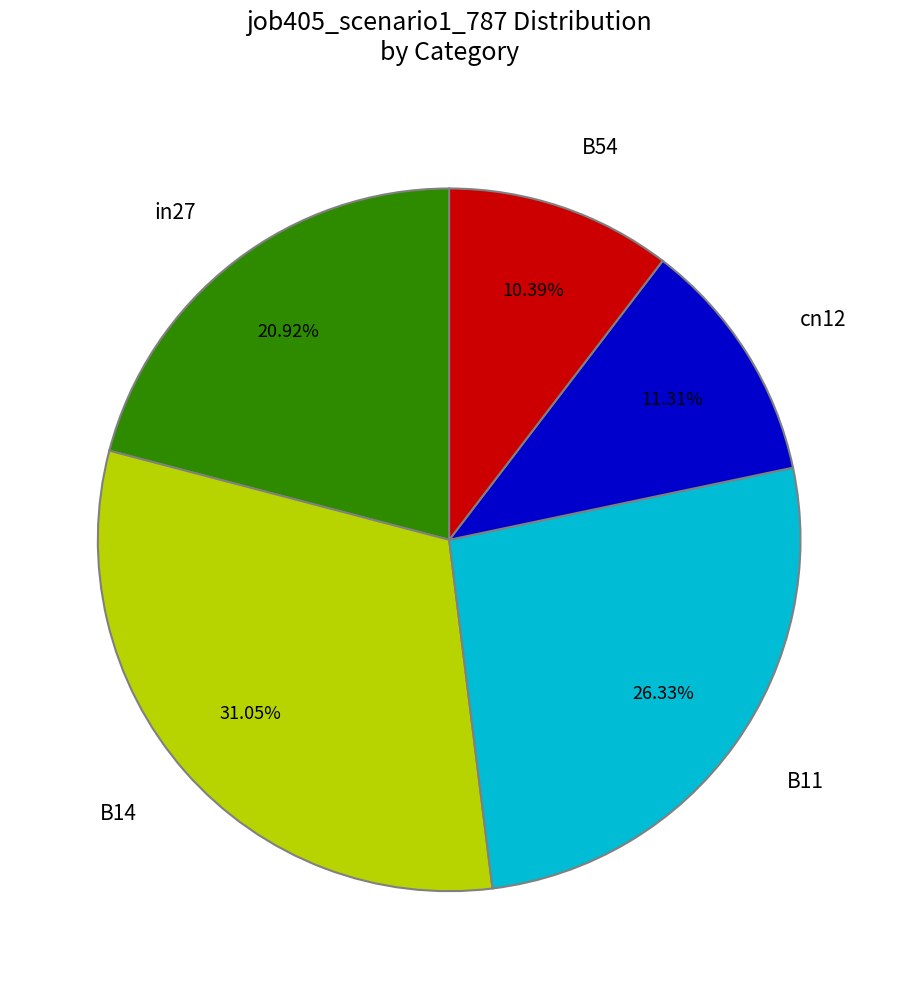

Between B54 and cn12, which is larger?

cn12